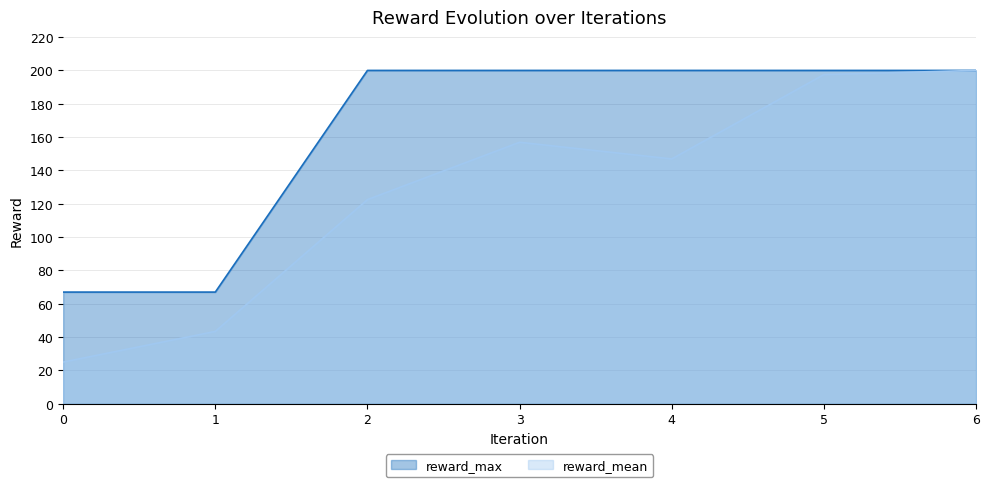

List the labels in order of reward_max value, largest first.

2, 3, 4, 5, 6, 0, 1